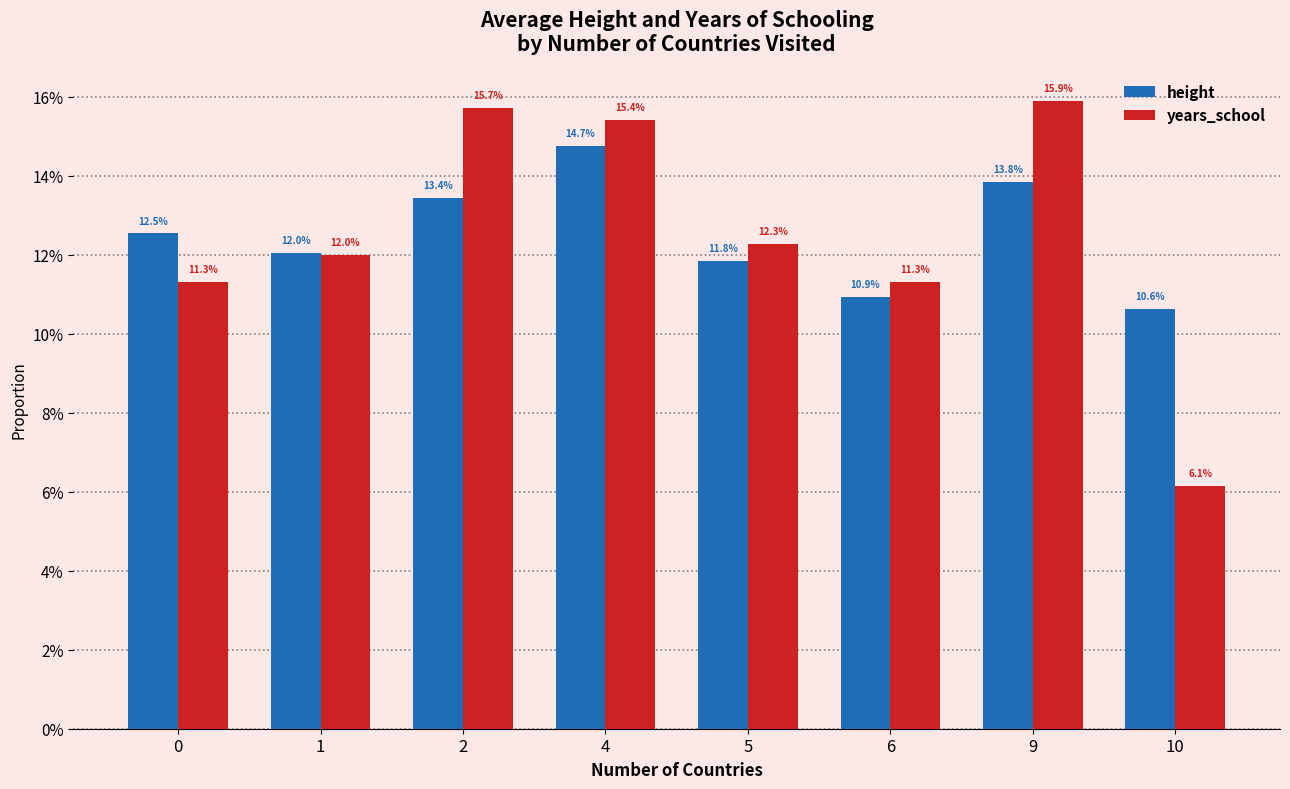

What are all the series names shown in the legend?

height, years_school